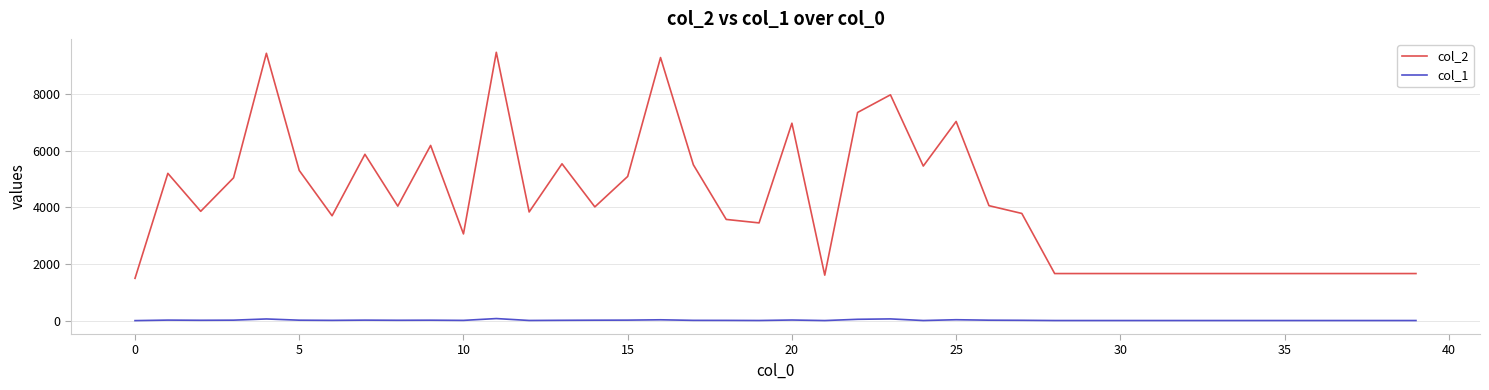

True or false: col_1 has more than 2 points higher than both neighbors.

True